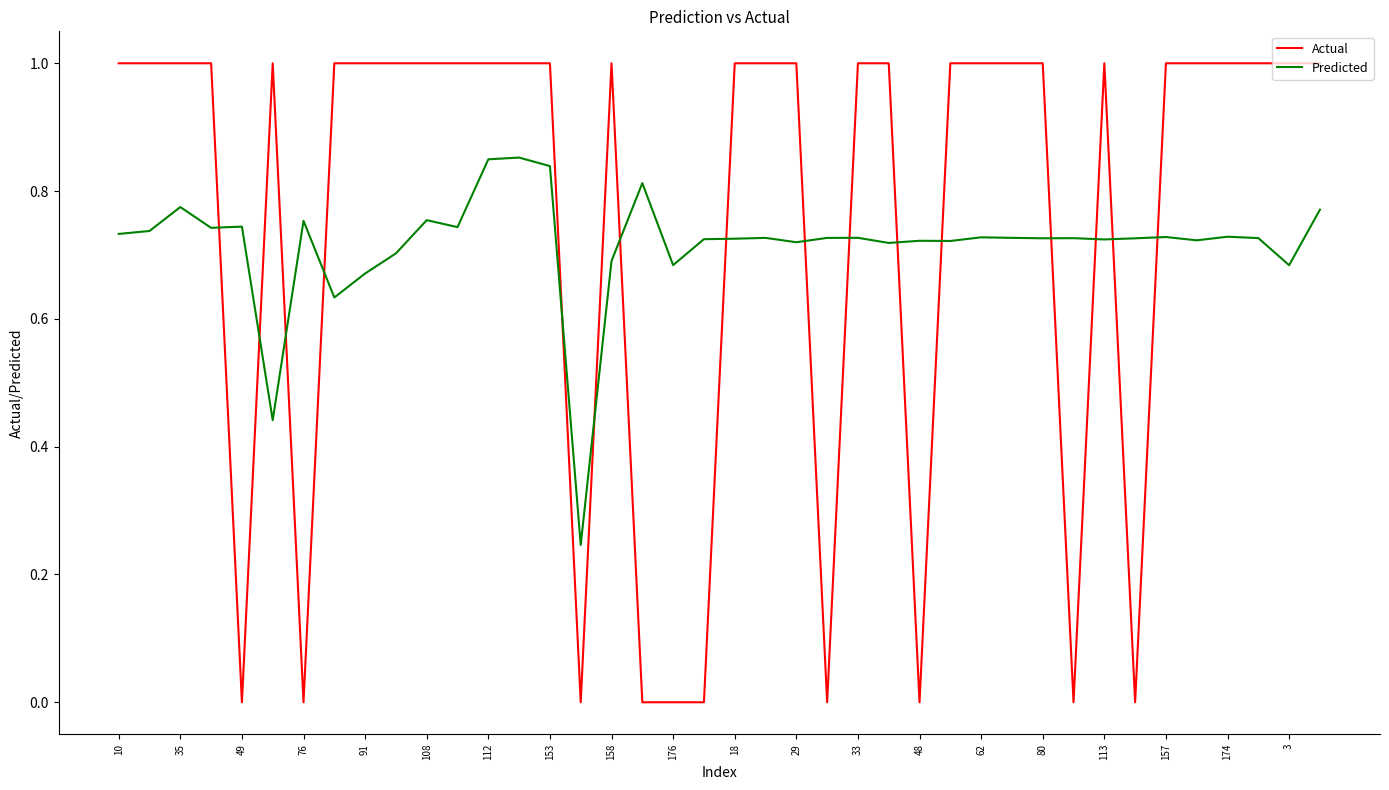

At how many categories does at least one series exceed 0?

40